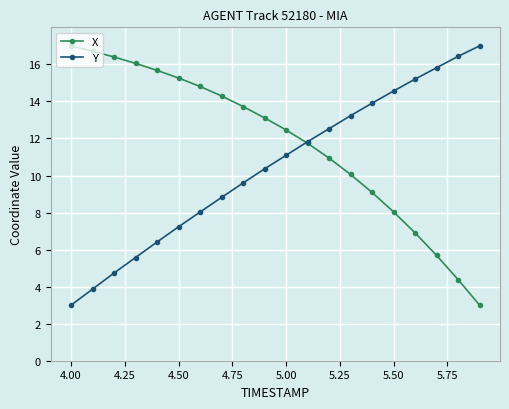

Rank the series by their average value, from lowest to highest.

Y, X